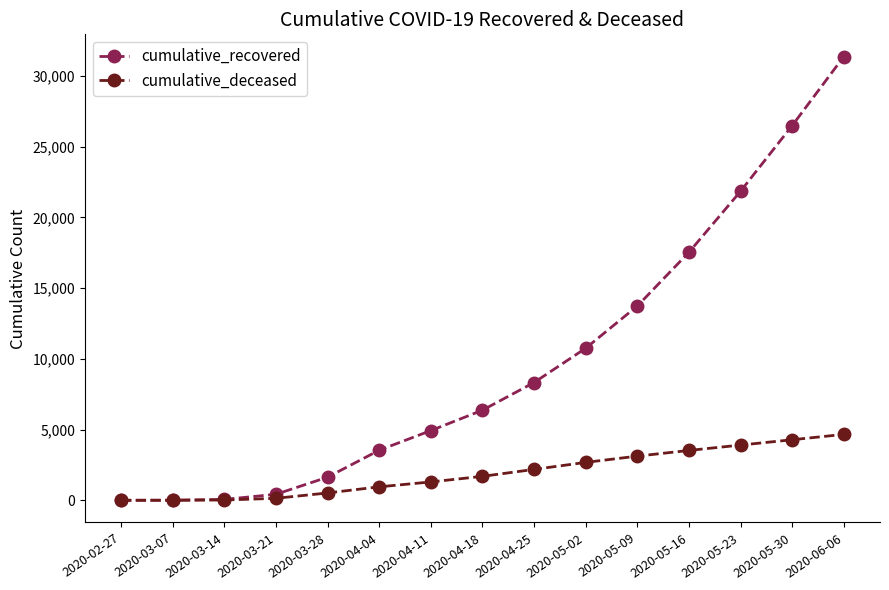

The value of cumulative_recovered at 2020-04-25 is 12847. True or false?

False